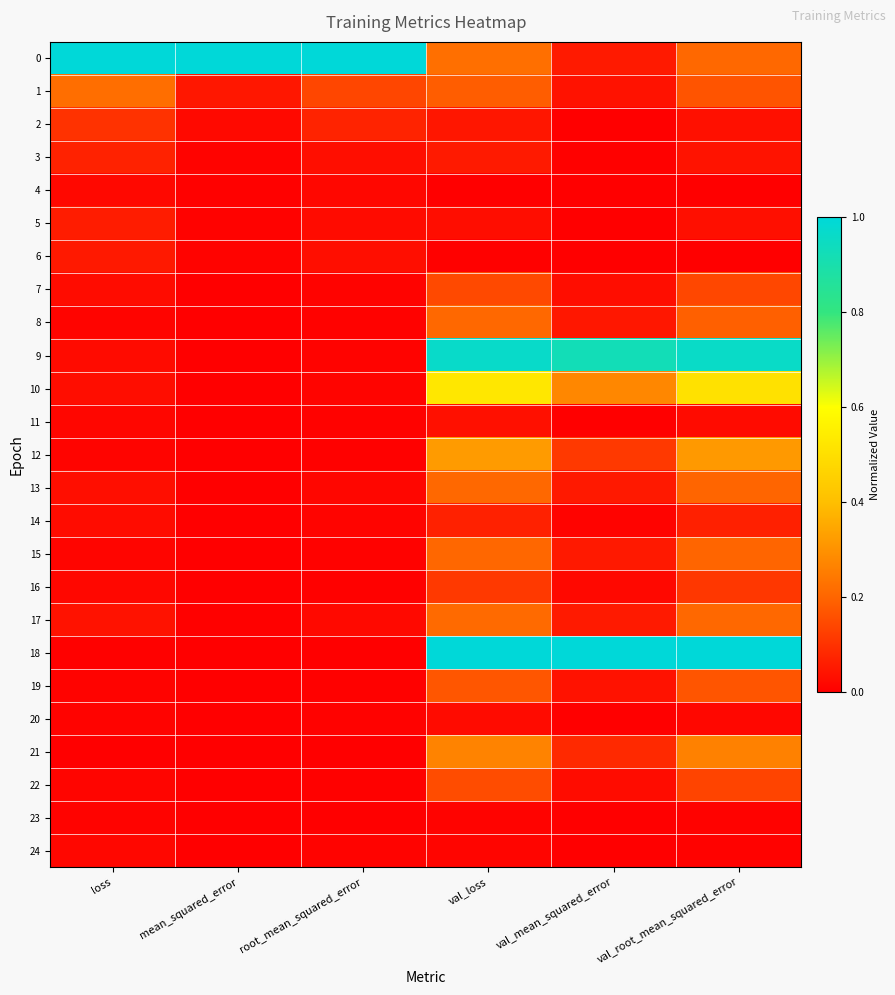

At how many categories does at least one series exceed 0?

6